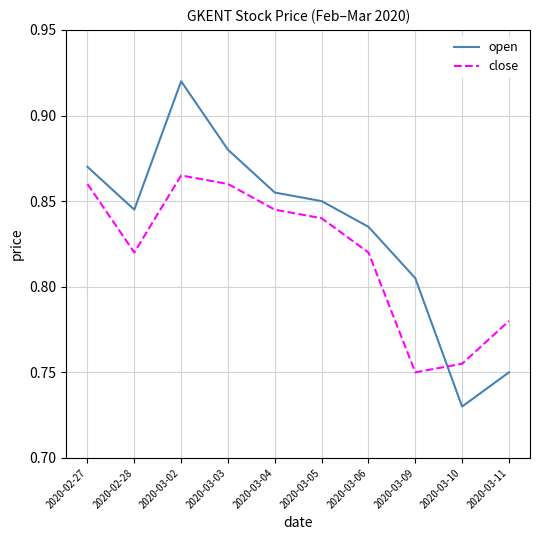

Which category has the lowest value across all series?

2020-03-10